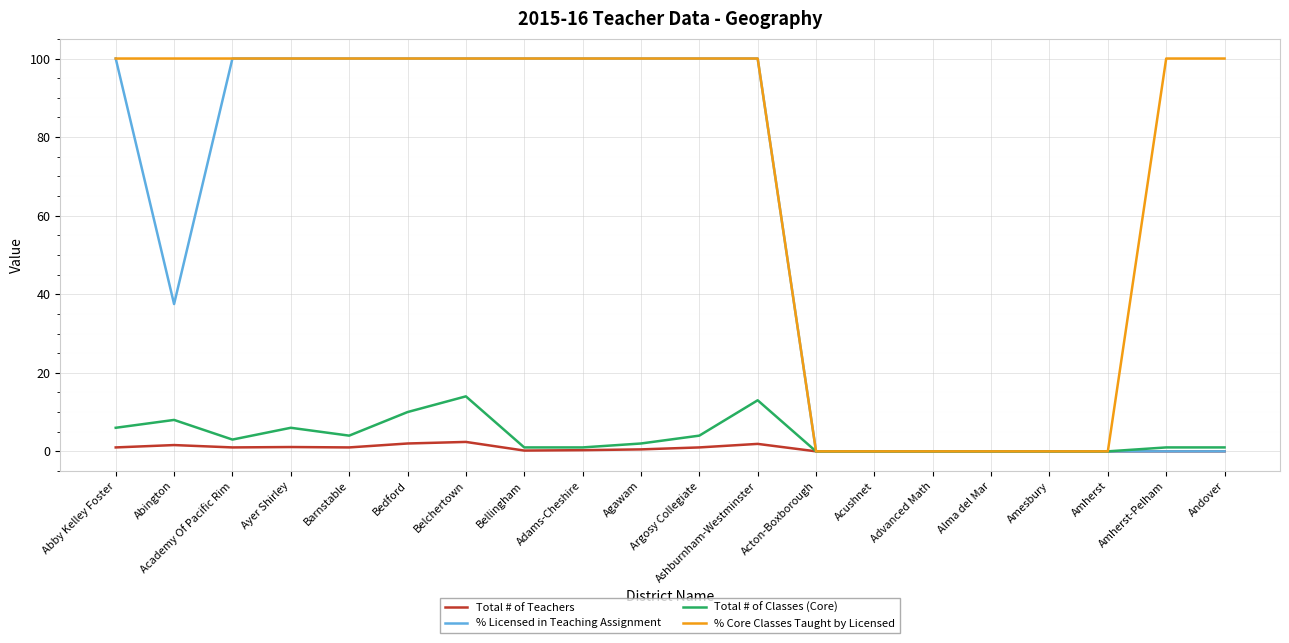

Is the value of % Licensed in Teaching Assignment at Ayer Shirley greater than the value of Total # of Teachers at Ayer Shirley?

Yes